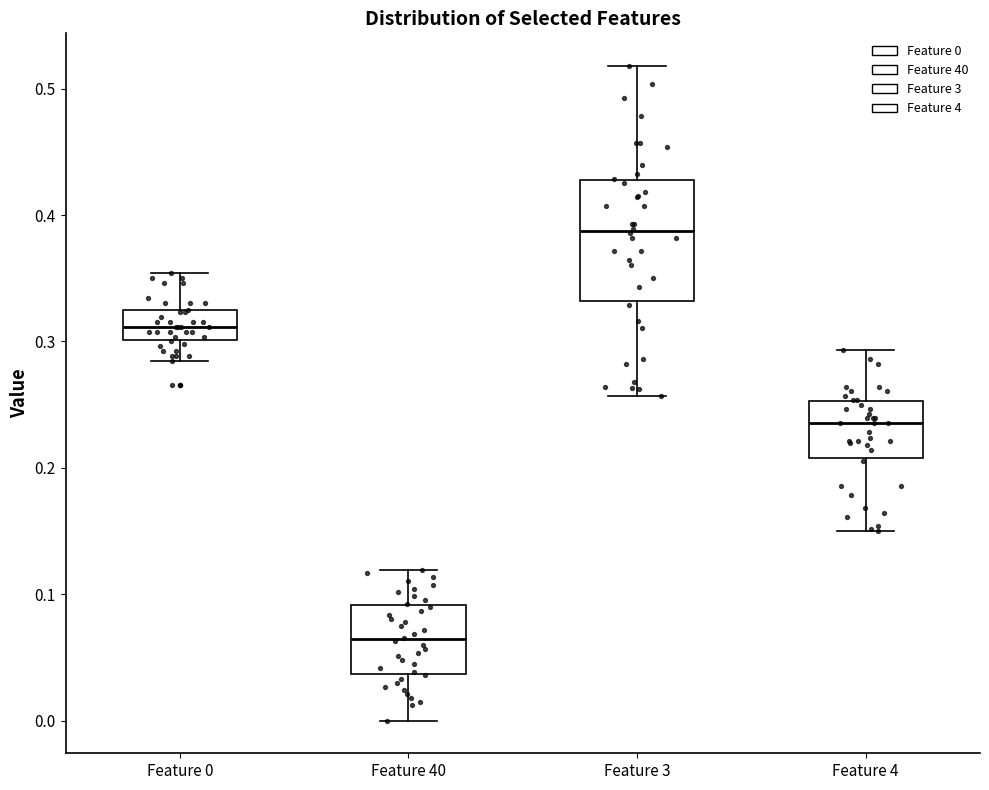

Reading left to right, read every box against the y-axis: the position of its median line, the range the box covers, and the ends of its whiskers. The values are not printed on the chart, so give them approximately, as read against the axis.

Feature 0: median 0.31, box 0.30 to 0.32, whiskers 0.28 to 0.35
Feature 40: median 0.06, box 0.04 to 0.09, whiskers 0.00 to 0.12
Feature 3: median 0.39, box 0.33 to 0.43, whiskers 0.26 to 0.52
Feature 4: median 0.24, box 0.21 to 0.25, whiskers 0.15 to 0.29